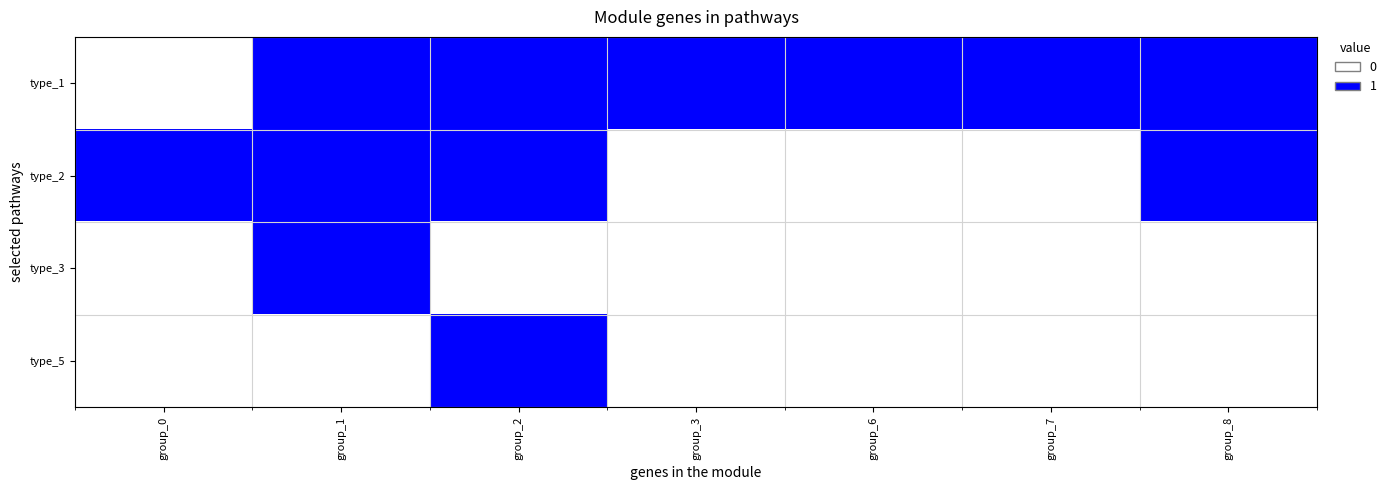

Reading left to right, transcribe all the data shown in this chart.

row_0: 0	1	1	1	1	1	1
row_1: 1	1	1	0	0	0	1
row_2: 0	1	0	0	0	0	0
row_3: 0	0	1	0	0	0	0